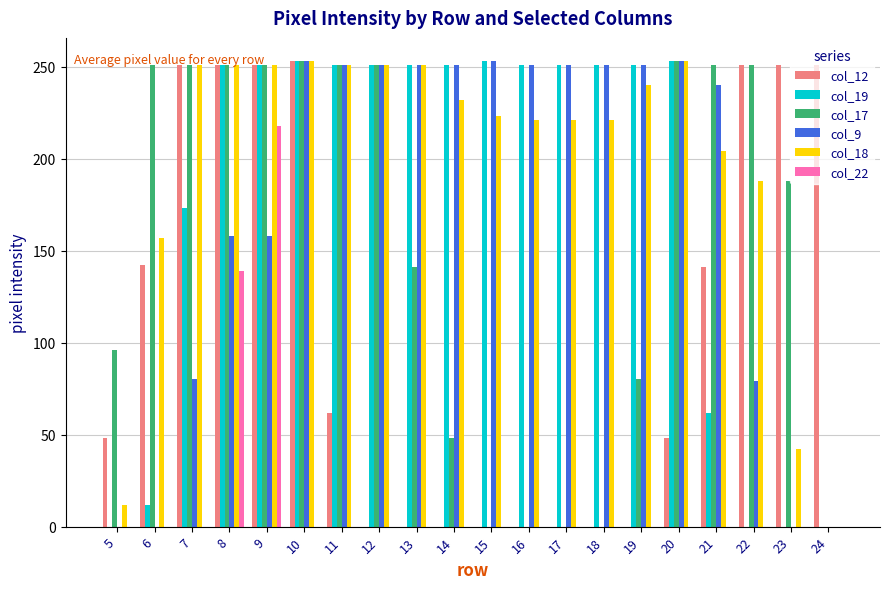

What is the highest value of the col_18 series?

253